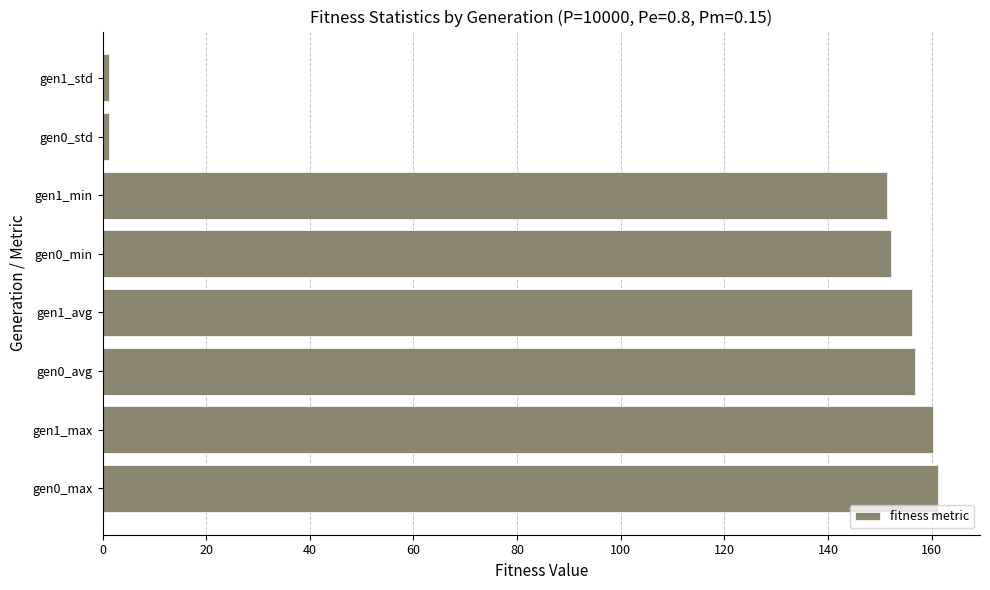

The value at gen0_min is 243.3. True or false?

False